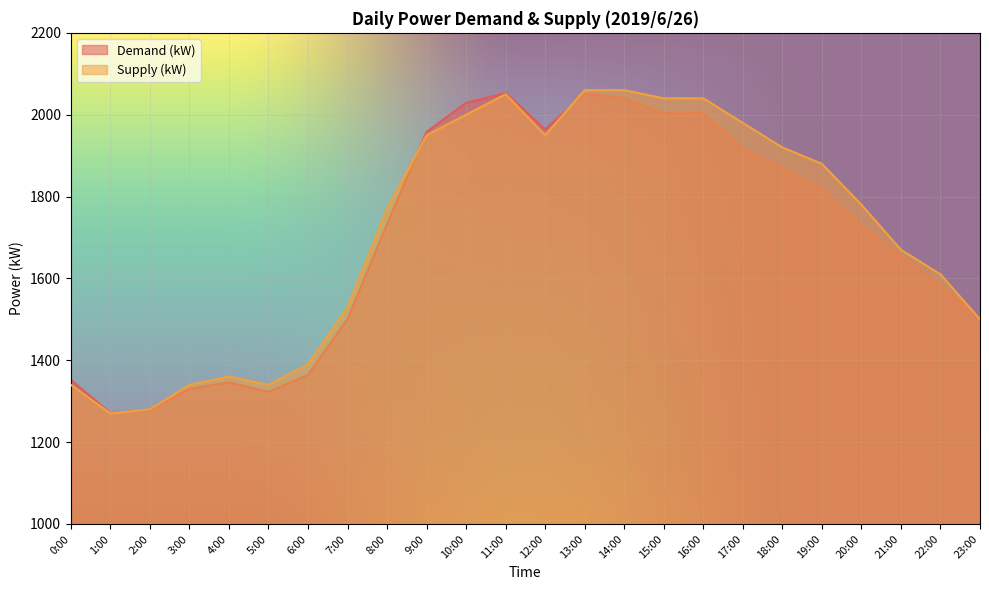

What is the minimum value shown in the chart?

1270